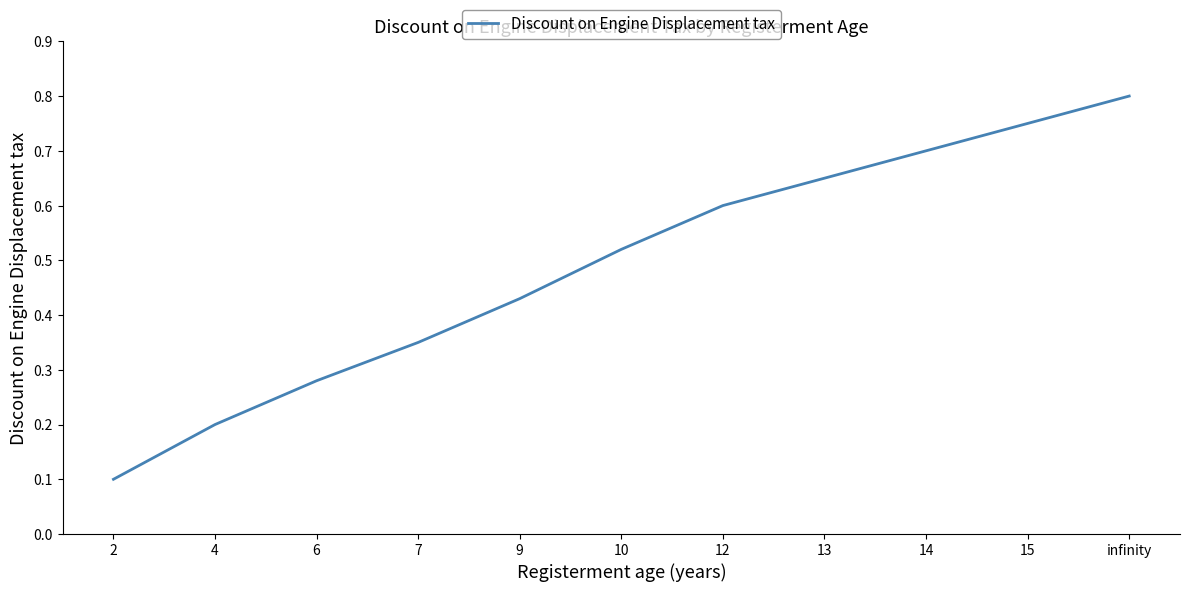

Is it true that the value at 14 is 0.7?

True